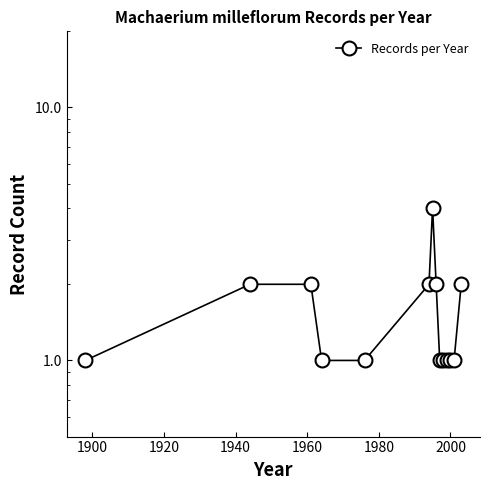

How many points are higher than both their immediate neighbors (excluding endpoints)?

1